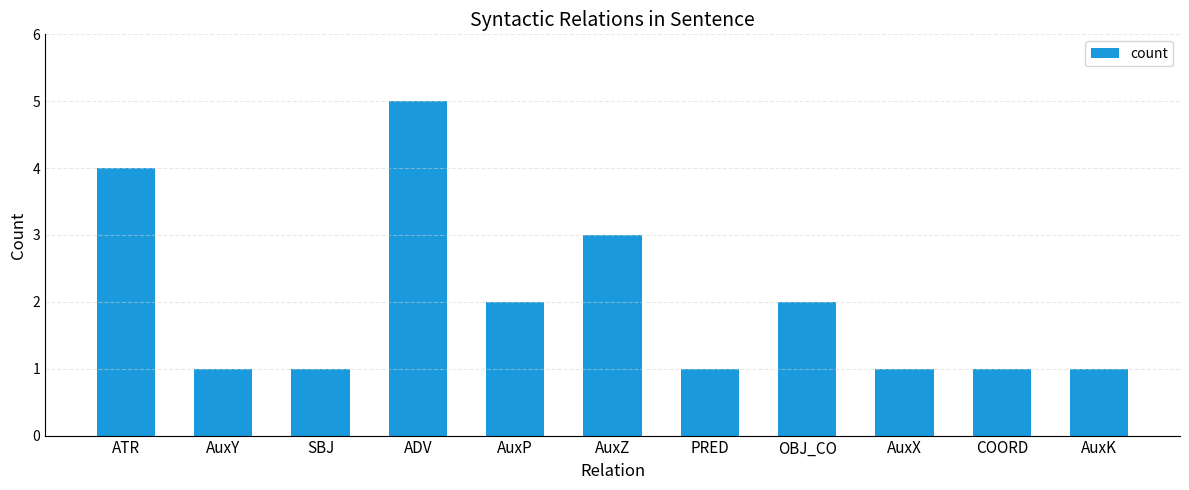

What is the change in value from ADV to AuxP?

-3